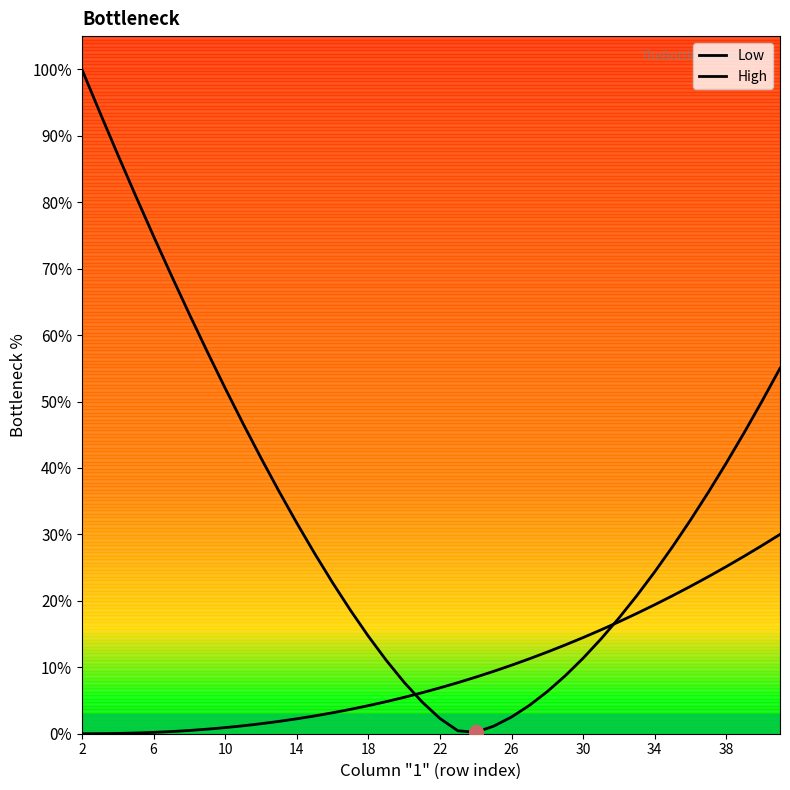

How many values in the High series are below 6?

19